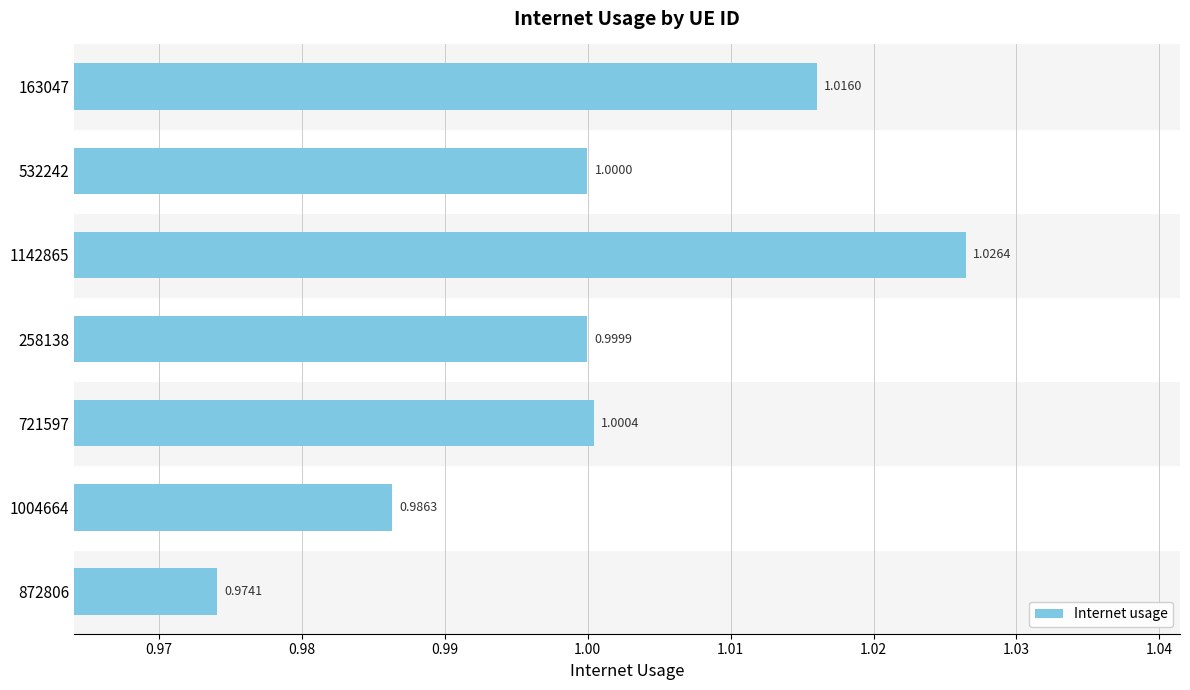

What is the minimum value shown in the chart?

1.0